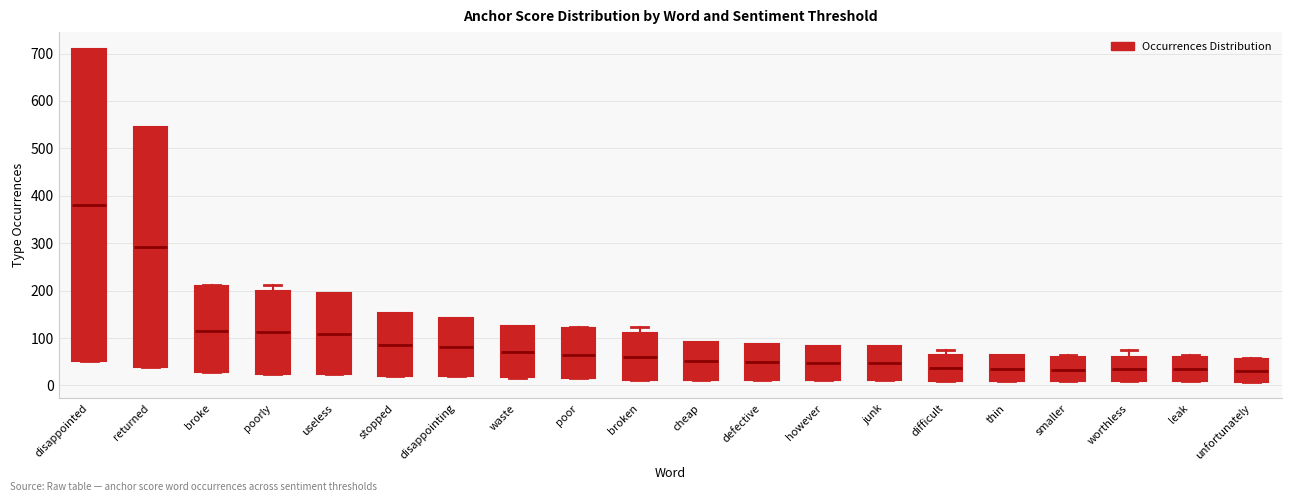

Reading left to right, read every box against the y-axis: the position of its median line, the range the box covers, and the ends of its whiskers. The values are not printed on the chart, so give them approximately, as read against the axis.

disappointed: median 380, box 50 to 710, whiskers 50 to 710
returned: median 290, box 40 to 550, whiskers 40 to 550
broke: median 110, box 30 to 210, whiskers 30 to 210
poorly: median 110, box 30 to 200, whiskers 30 to 210
useless: median 110, box 30 to 190, whiskers 30 to 190
stopped: median 90, box 20 to 150, whiskers 20 to 150
disappointing: median 80, box 20 to 140, whiskers 20 to 140
waste: median 70, box 20 to 130, whiskers 20 to 130
poor: median 60, box 20 to 120, whiskers 20 to 120 (just above the box's upper edge)
broken: median 60, box 10 to 110, whiskers 10 to 120
cheap: median 50, box 10 to 90, whiskers 10 to 90
defective: median 50, box 10 to 90, whiskers 10 to 90
however: median 50, box 10 to 80, whiskers 10 to 80
junk: median 50, box 10 to 80, whiskers 10 to 80
difficult: median 40, box 10 to 70, whiskers 10 to 70 (just above the box's upper edge)
thin: median 40, box 10 to 60, whiskers 10 to 70
smaller: median 30, box 10 to 60, whiskers 10 to 70
worthless: median 30, box 10 to 60, whiskers 10 to 70
leak: median 30, box 10 to 60, whiskers 10 to 70
unfortunately: median 30, box 10 to 60, whiskers 10 to 60